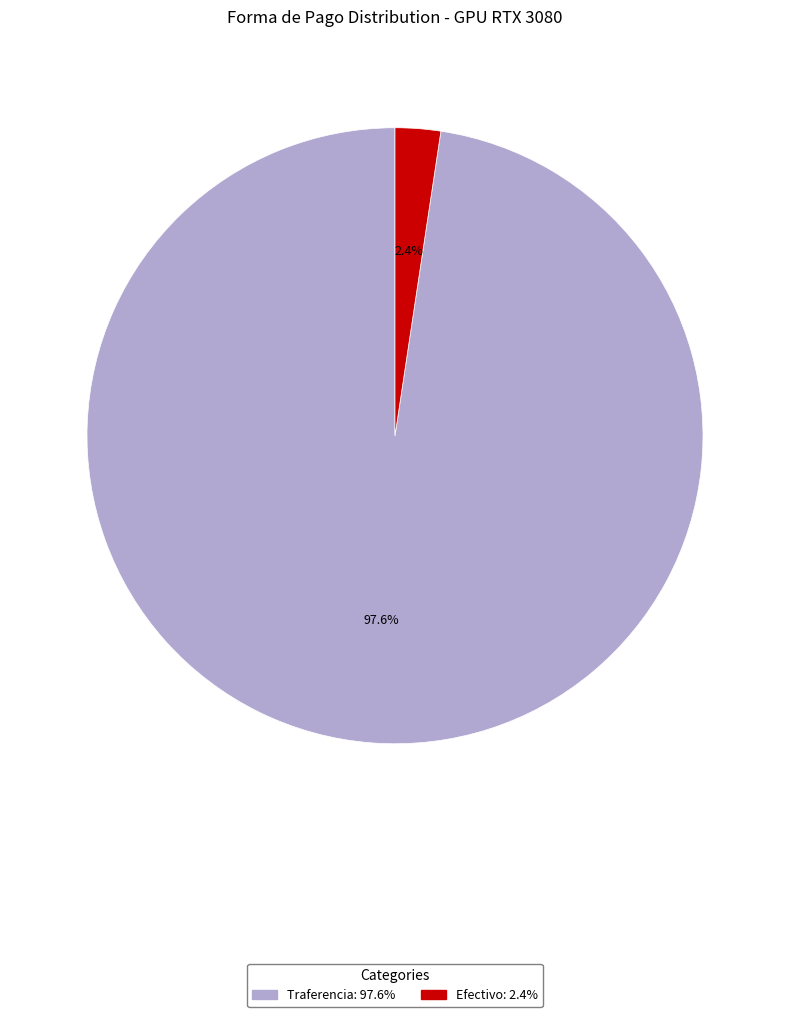

To the nearest percent, what portion does Traferencia represent?

98%